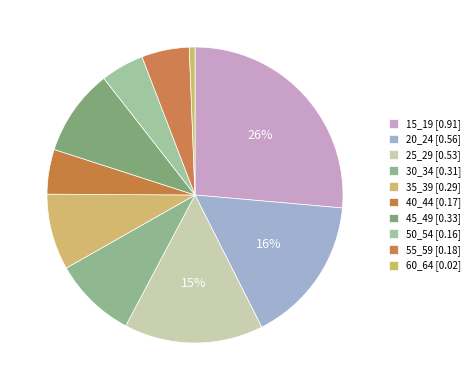

Count the number of slices in the pie.

10